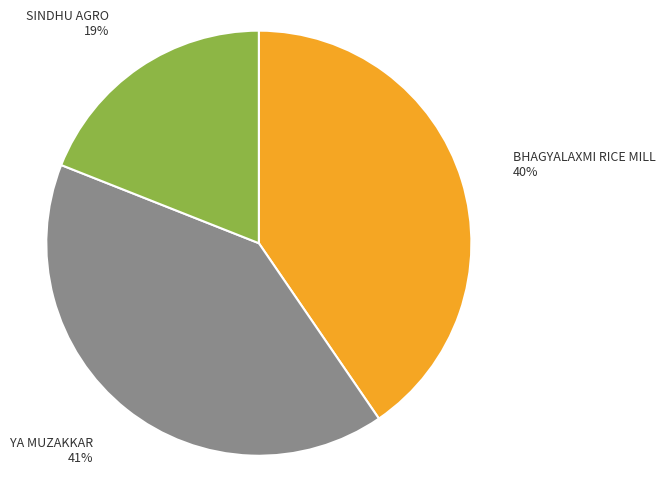

Combined, do BHAGYALAXMI RICE MILL and SINDHU AGRO account for over 50%?

Yes